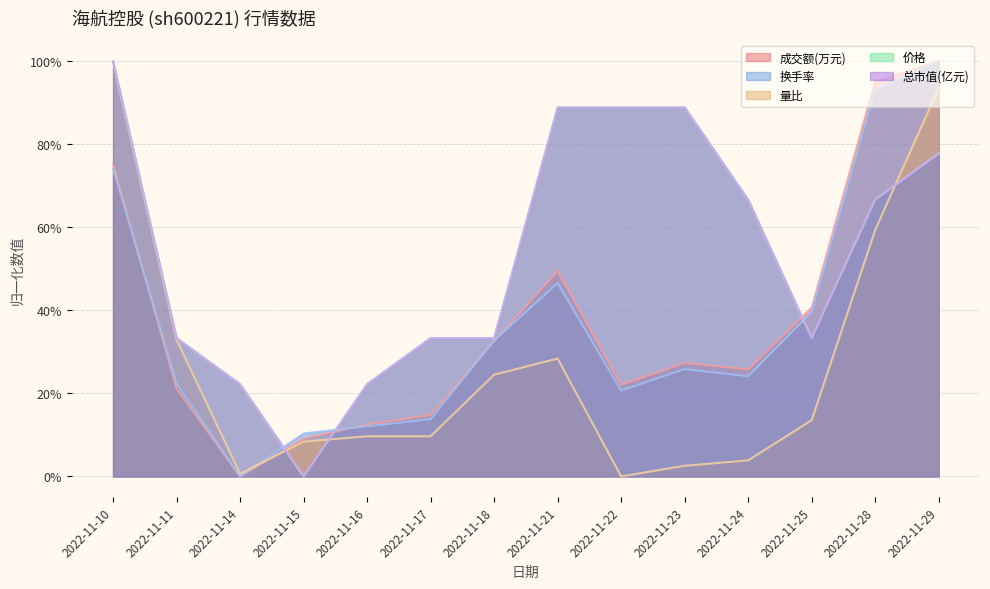

List the labels in order of 总市值(亿元) value, largest first.

2022-11-10, 2022-11-21, 2022-11-22, 2022-11-23, 2022-11-29, 2022-11-24, 2022-11-28, 2022-11-11, 2022-11-17, 2022-11-18, 2022-11-25, 2022-11-14, 2022-11-16, 2022-11-15